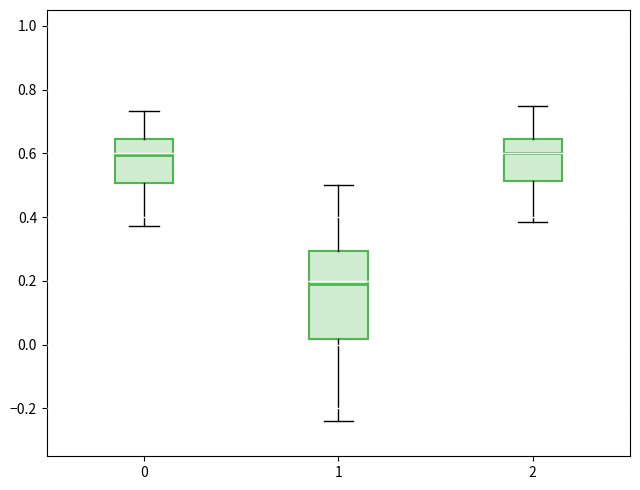

Where is the upper edge of the box at x = 0 on the y-axis? The values are not printed on the chart, so give them approximately, as read against the axis.

0.64